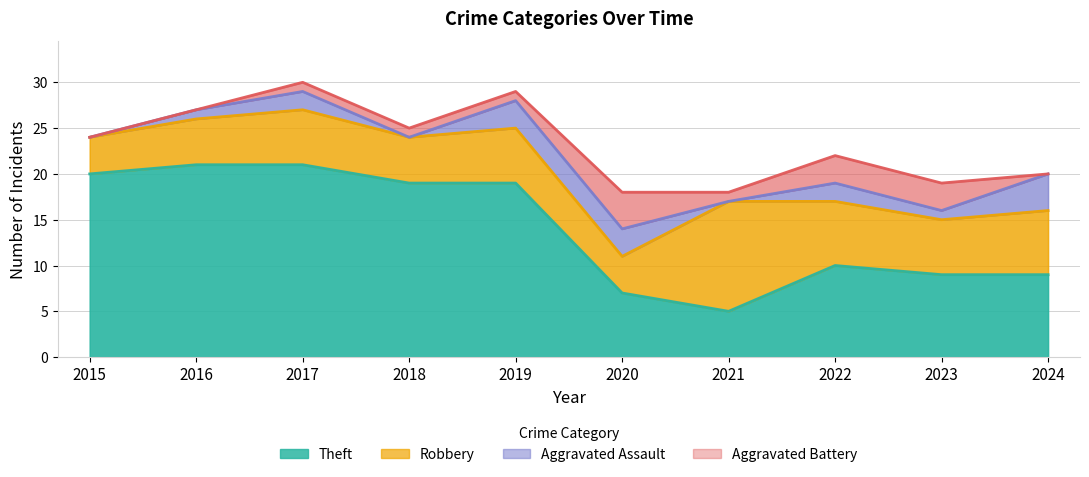

What is the sum of the Theft values at 2021 and 2020?

12